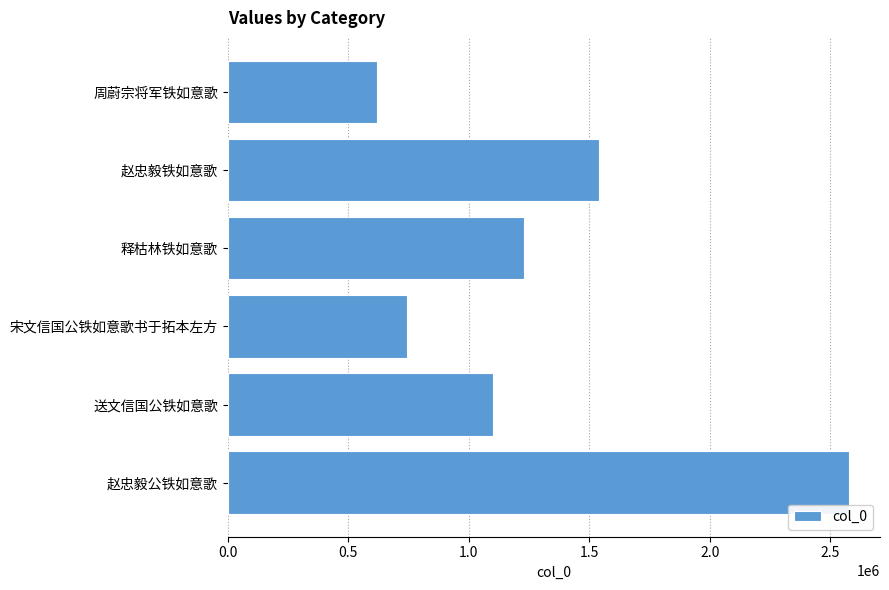

How many data points are less than 1228627?

3